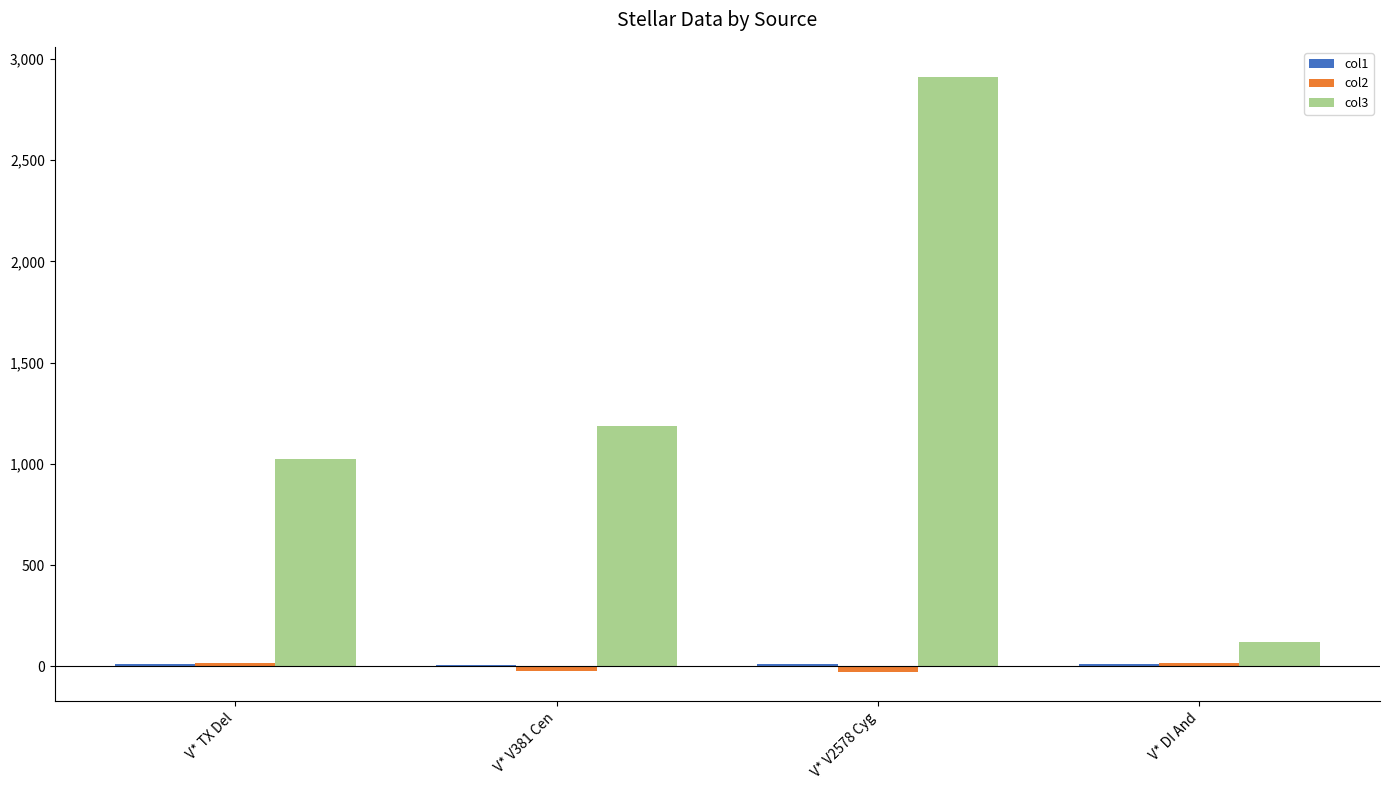

What is the sum of all col3 values?

5242.7